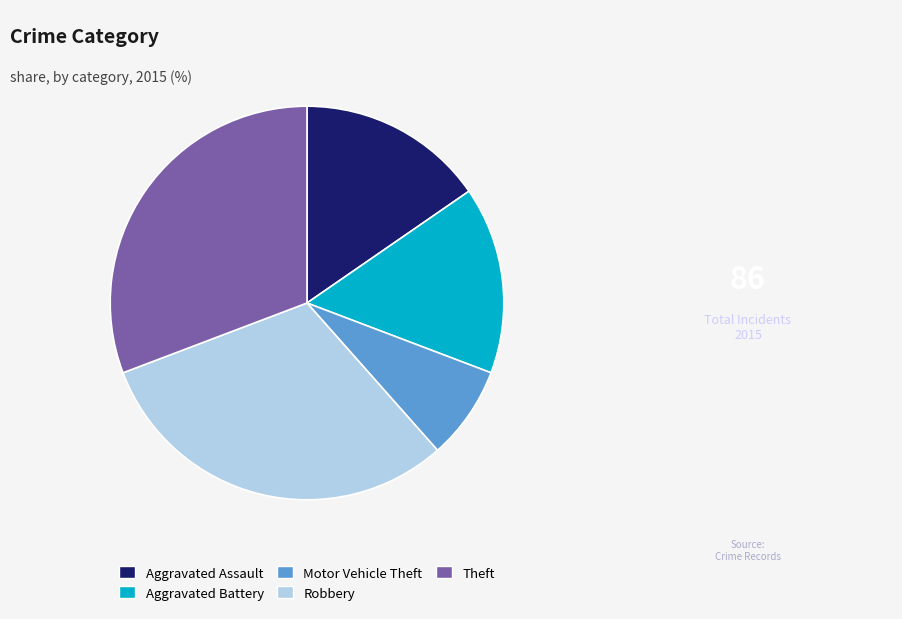

What is the ratio of the value at Robbery to the value at Motor Vehicle Theft?

4.0